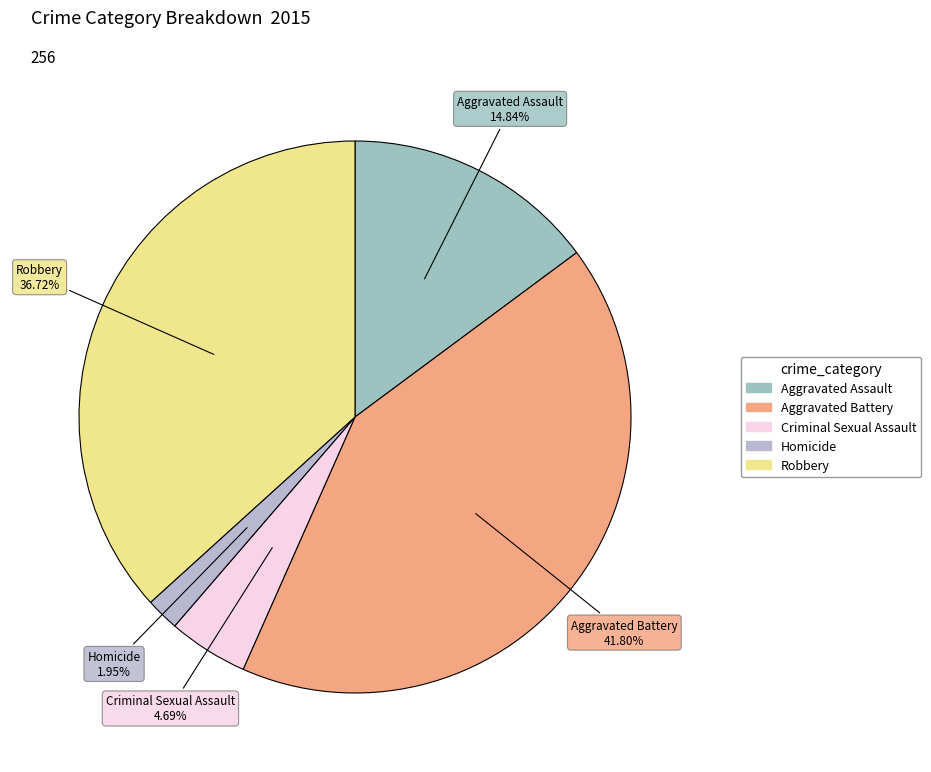

What percentage is the Homicide slice, to the nearest percent?

2%